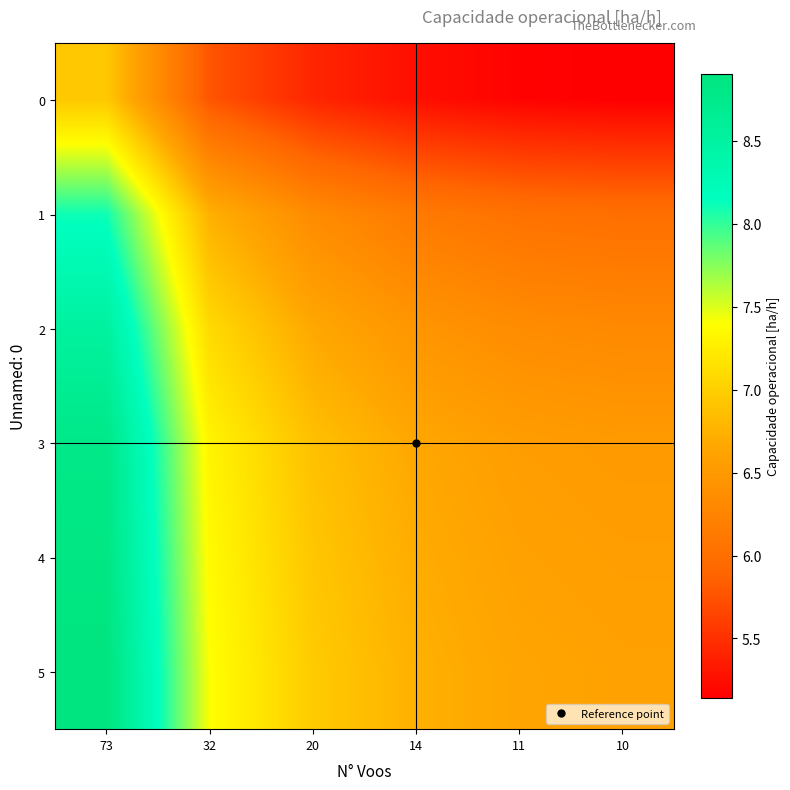

What is the difference between the highest and lowest values at 73?

2.0